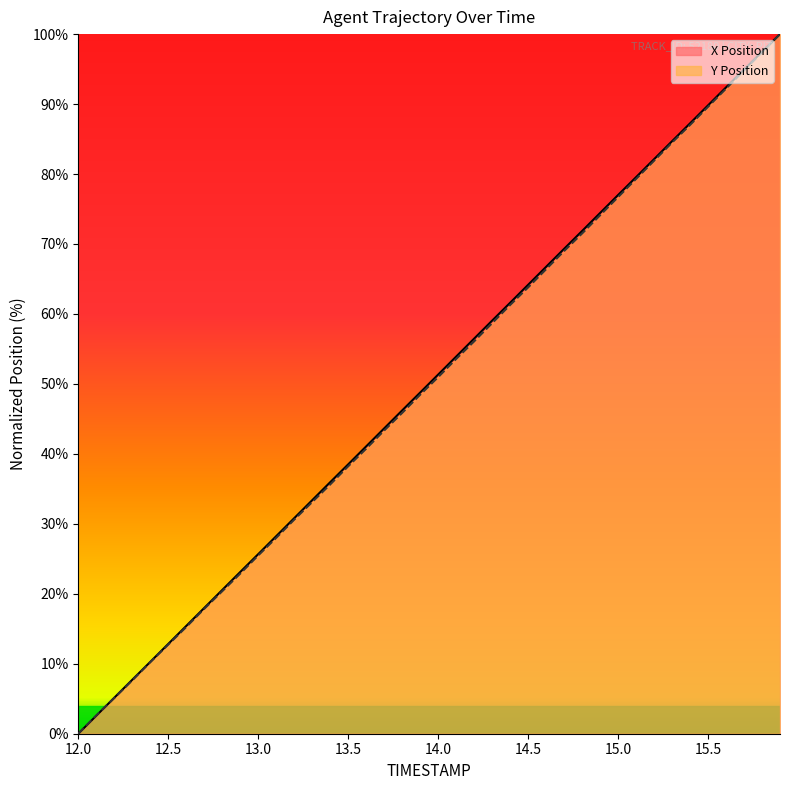

Which series has the largest range (max minus min)?

X